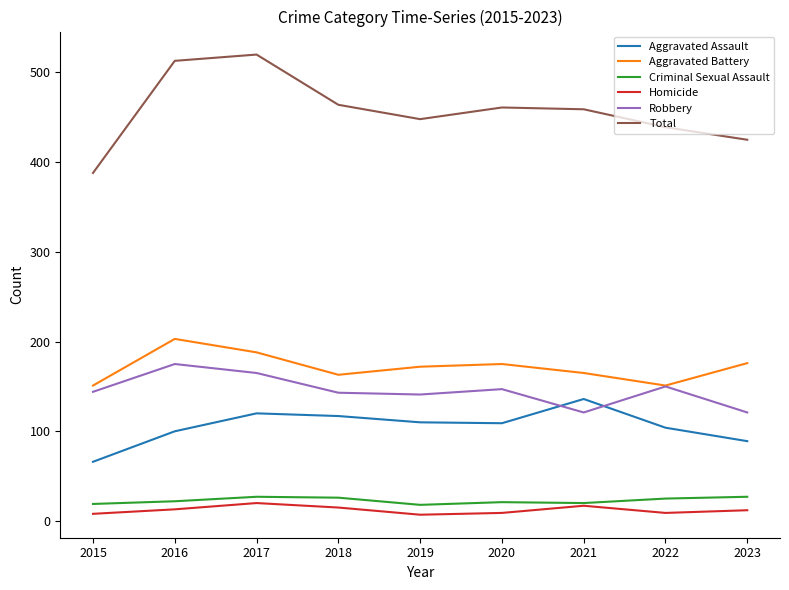

True or false: Robbery and Homicide cross at least once.

False